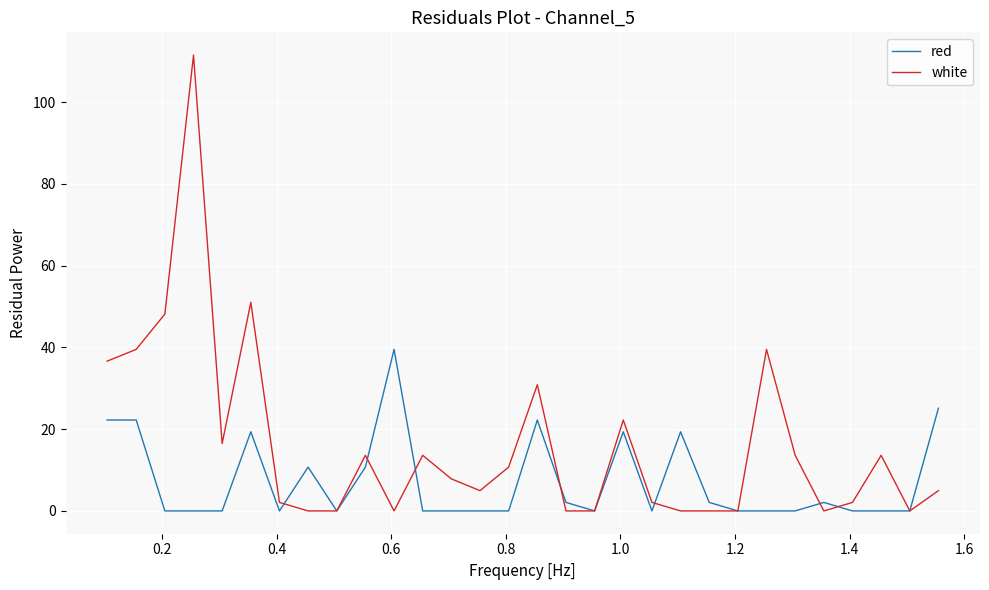

Rank the series by their maximum value, from highest to lowest.

white, red